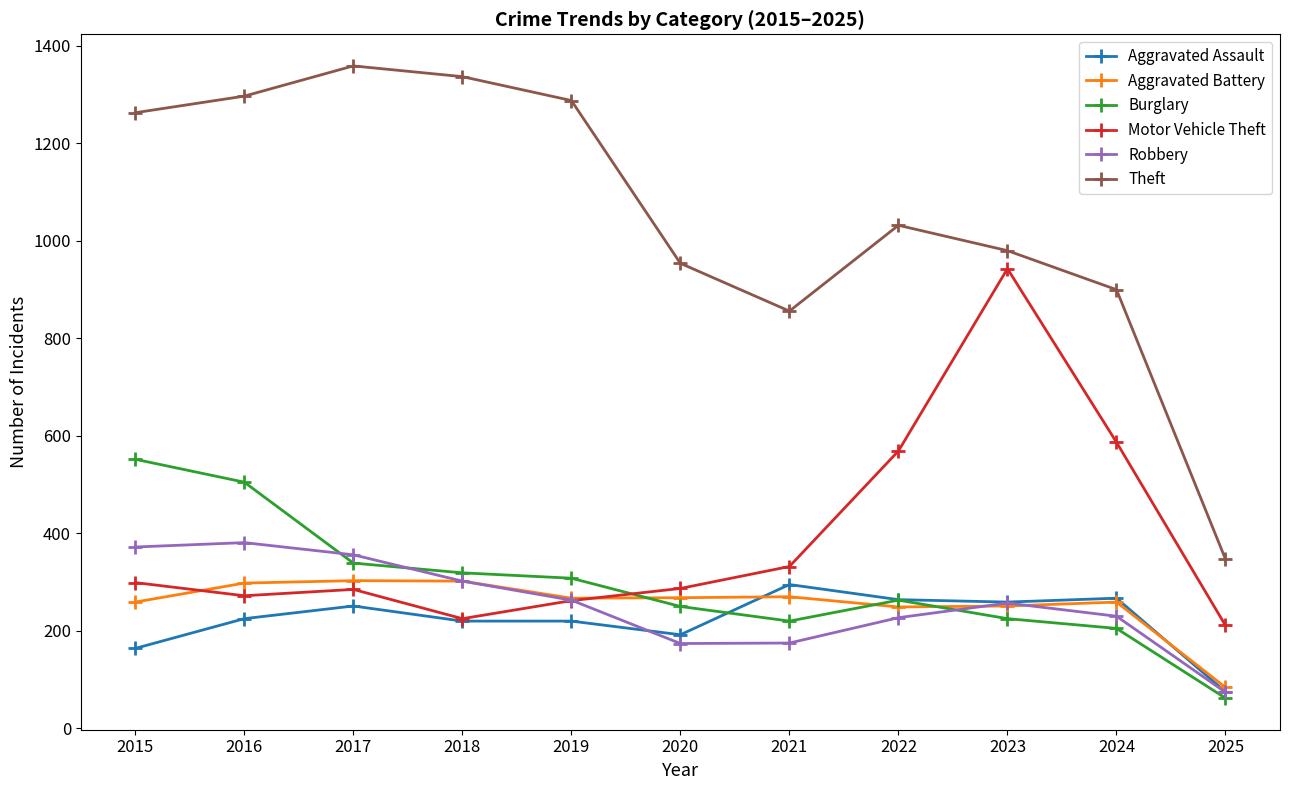

True or false: Aggravated Battery has more than 2 points higher than both neighbors.

True